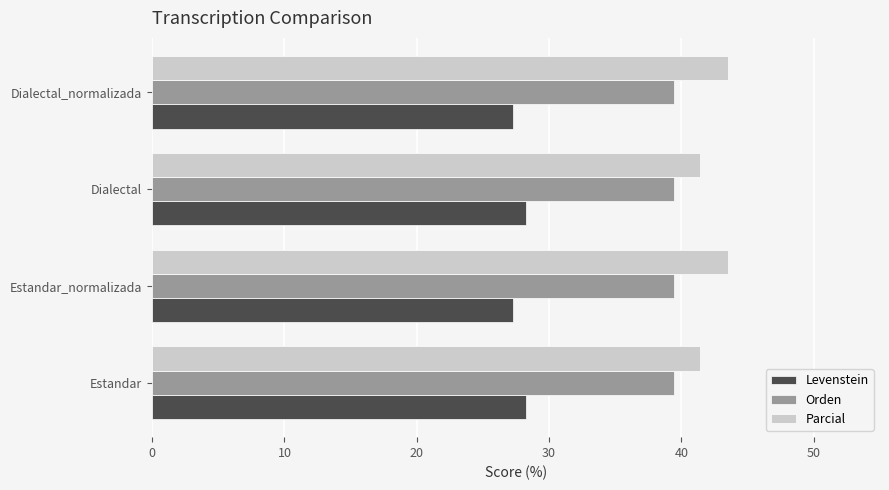

What is the average value of the Orden series?

39.4